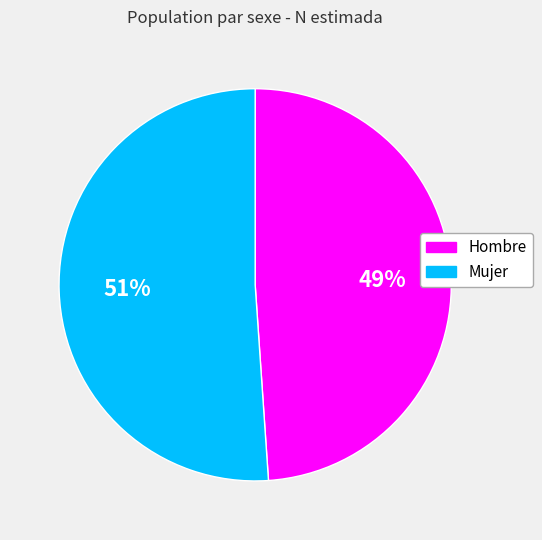

How many slices are in this pie chart?

2